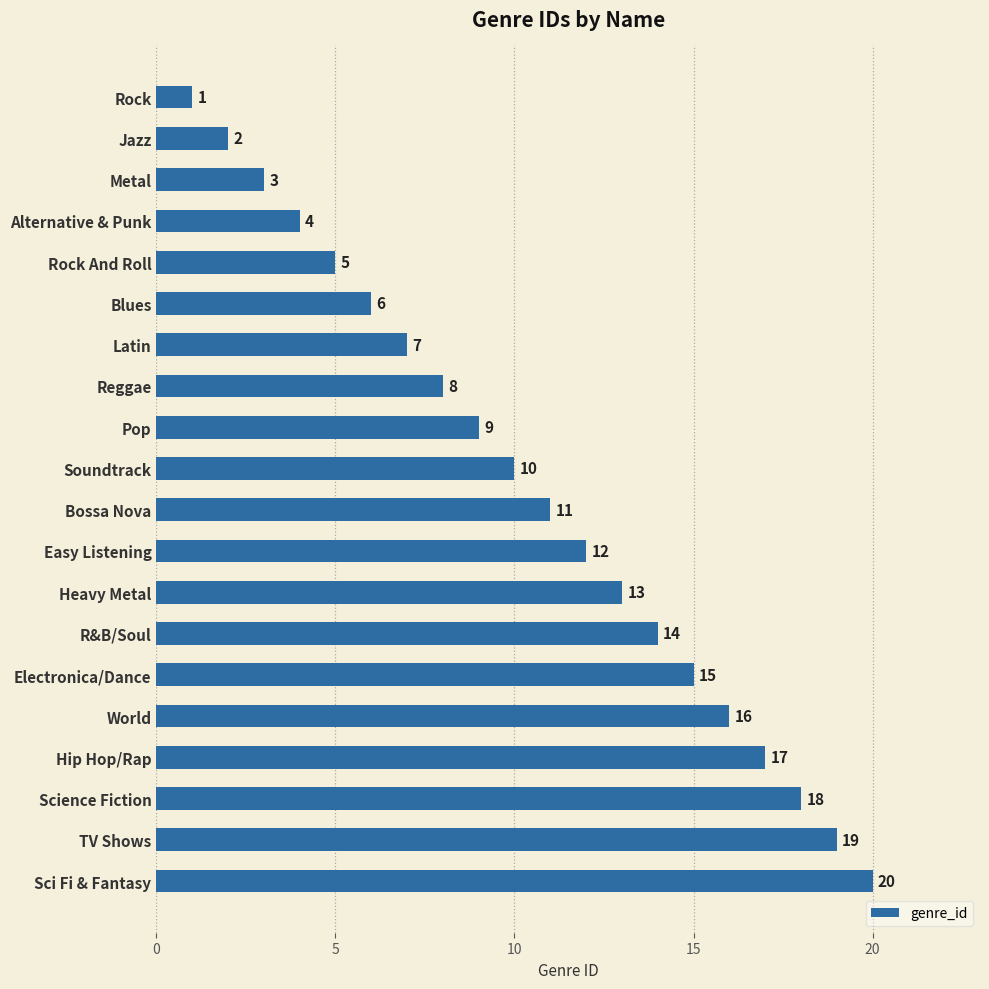

How many data points are less than 11?

10